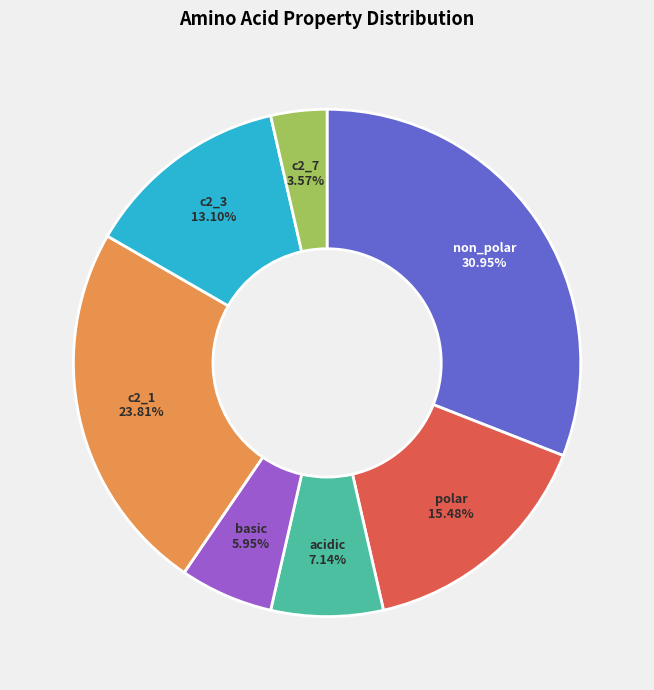

Is there any slice that represents more than half of the pie?

No